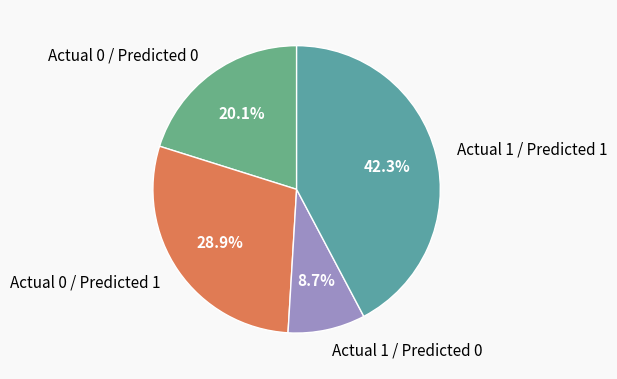

Is there a majority slice in this chart?

No